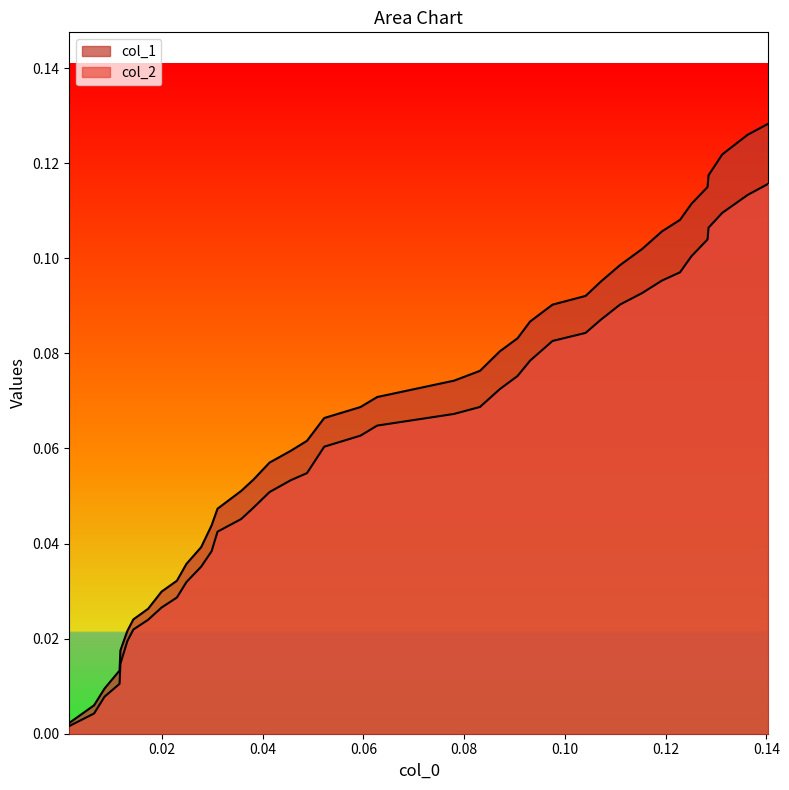

Which series has the widest spread of values?

col_1